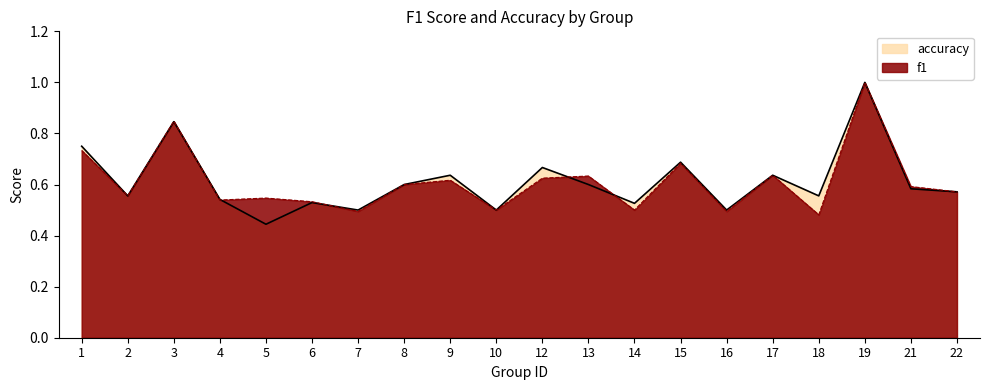

What is the sum of the accuracy values at 17 and 7?

1.1